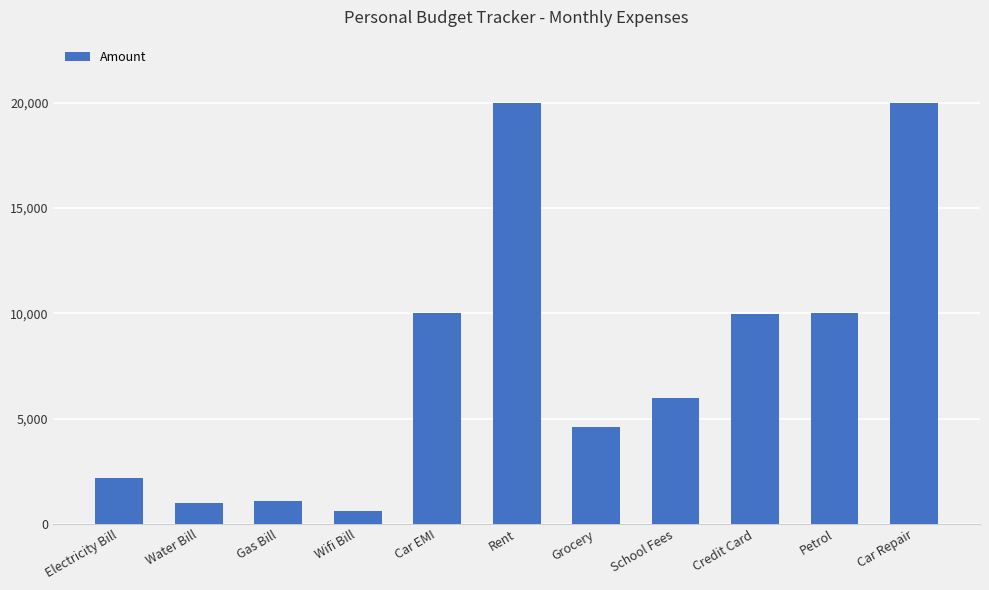

What is the smallest value displayed?

600